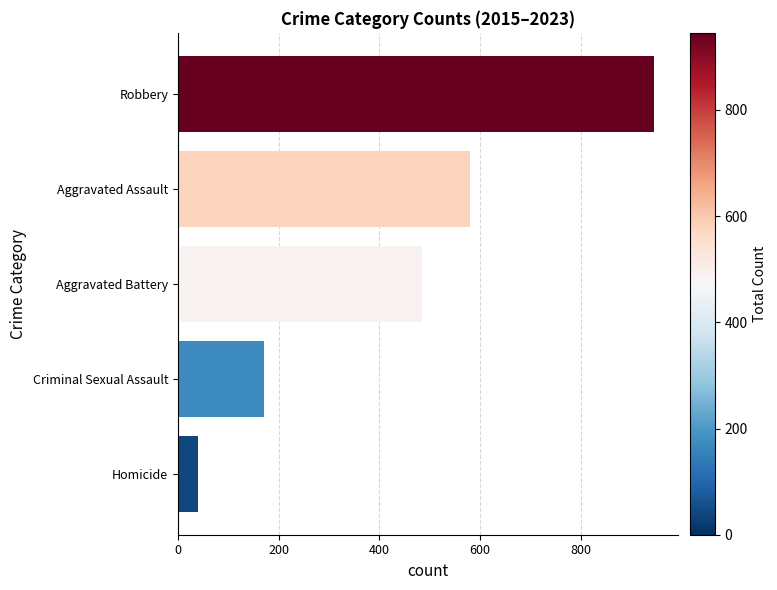

Reading top to bottom, transcribe all the data shown in this chart.

Robbery=945	Aggravated Assault=580	Aggravated Battery=484	Criminal Sexual Assault=170	Homicide=40